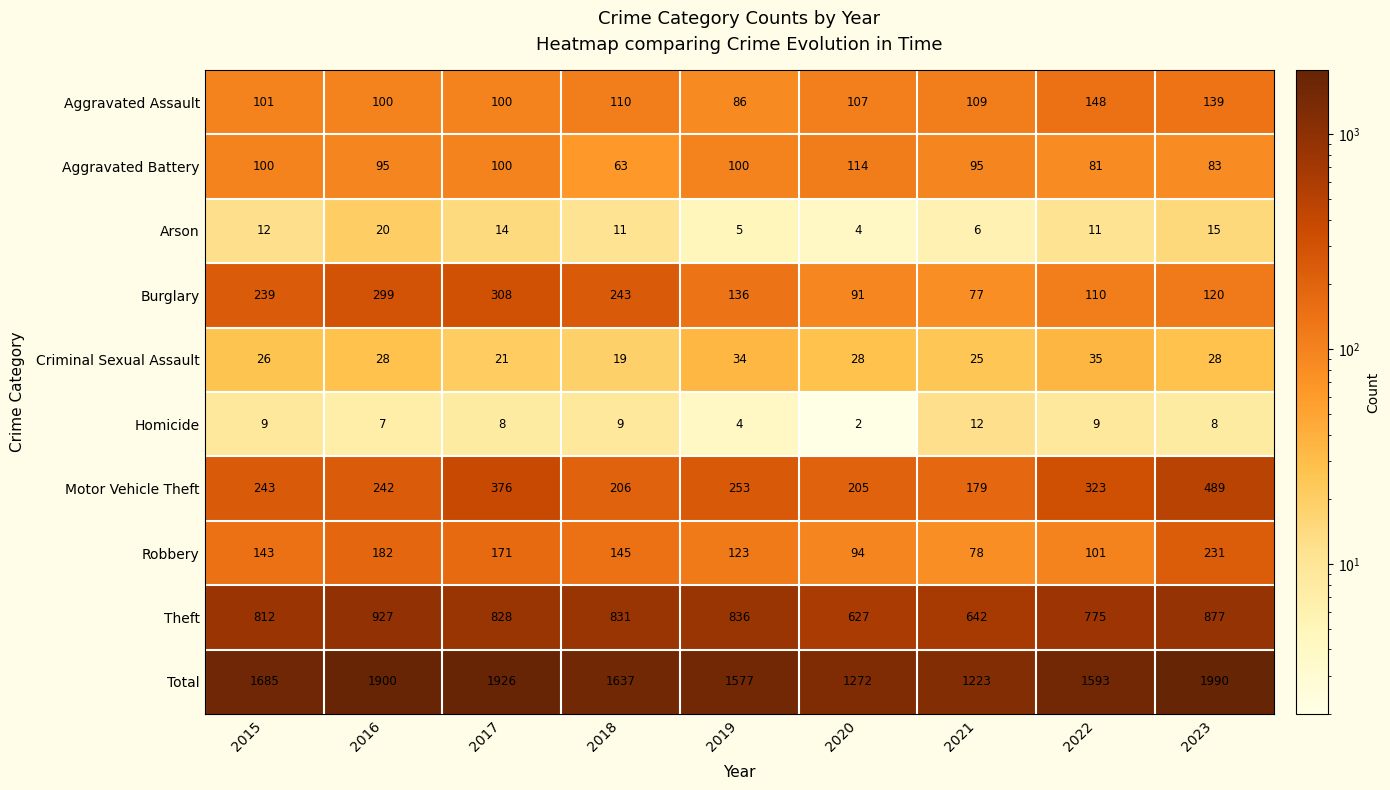

What is the total value across all series at 2022?

3186